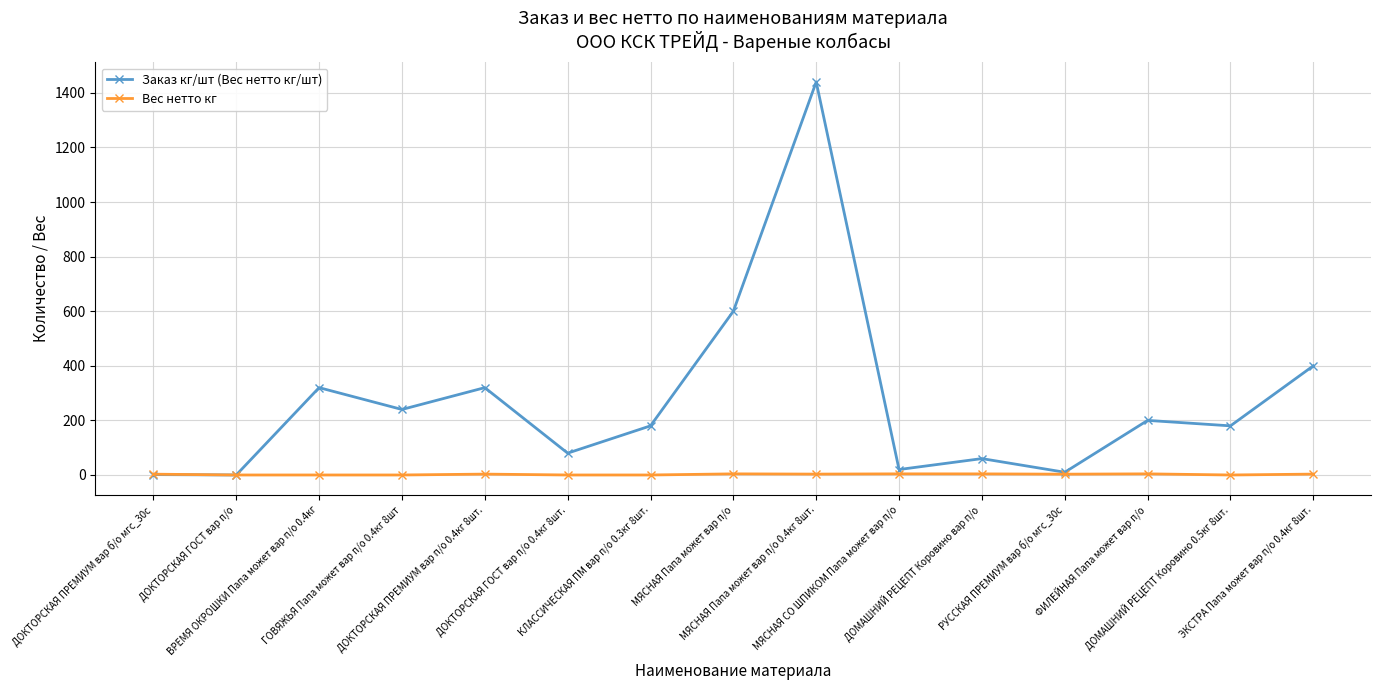

What is the sum of the Вес нетто кг values at МЯСНАЯ Папа может вар п/о 0.4кг 8шт. and РУССКАЯ ПРЕМИУМ вар б/о мгс_30с?

6.2